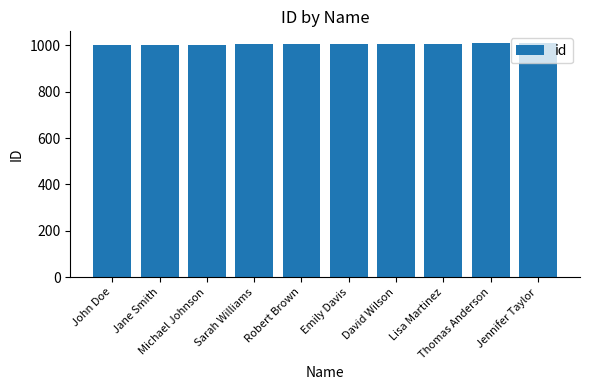

The chart shows a value of 225 at Sarah Williams. True or false?

False